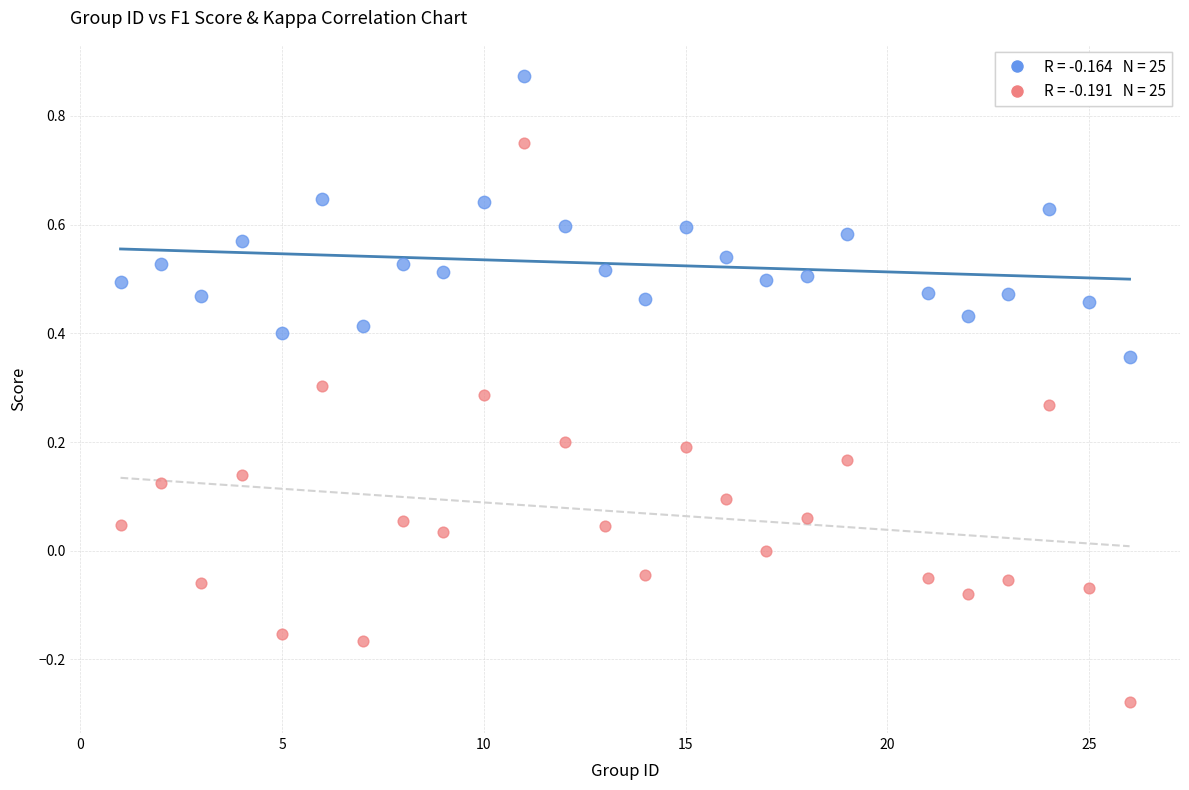

Across all data points, what is the range of X values (max minus min)?

25.0